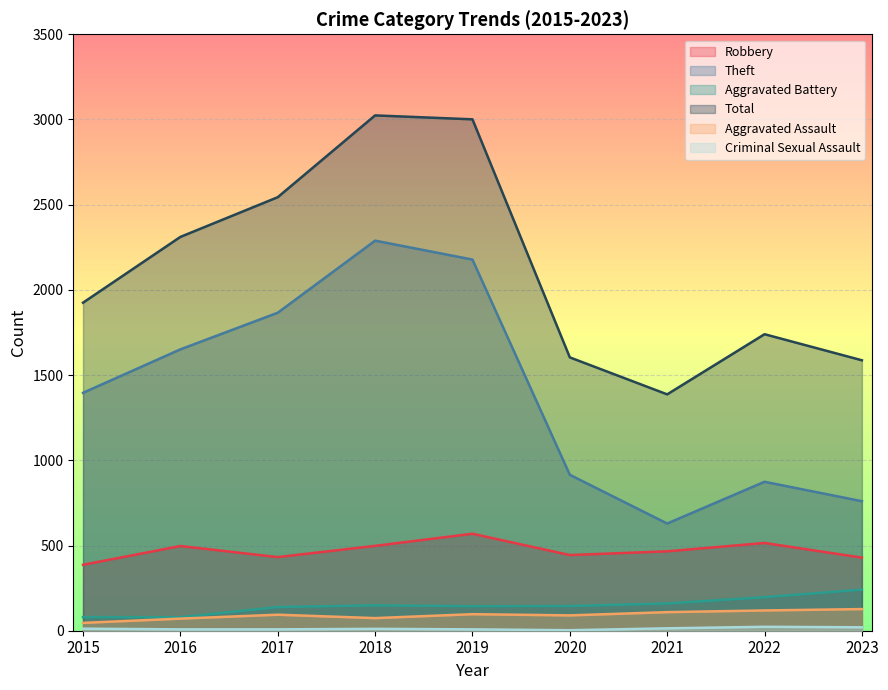

True or false: Robbery and Aggravated Battery intersect in this chart.

False